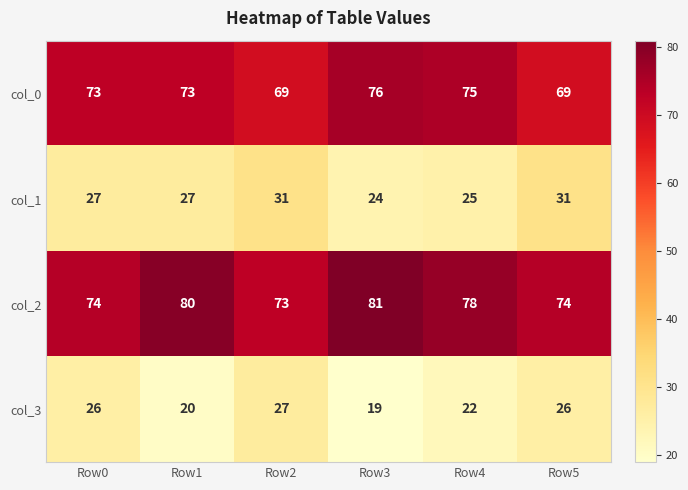

How many distinct data groups are displayed?

4